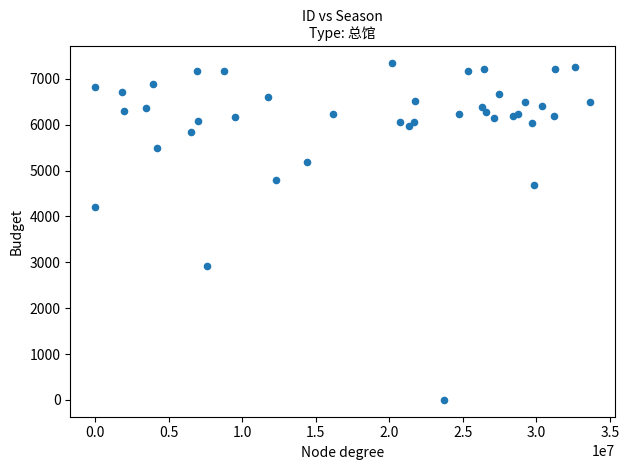

What Y value in the scatter plot is closest to 3670?

4203